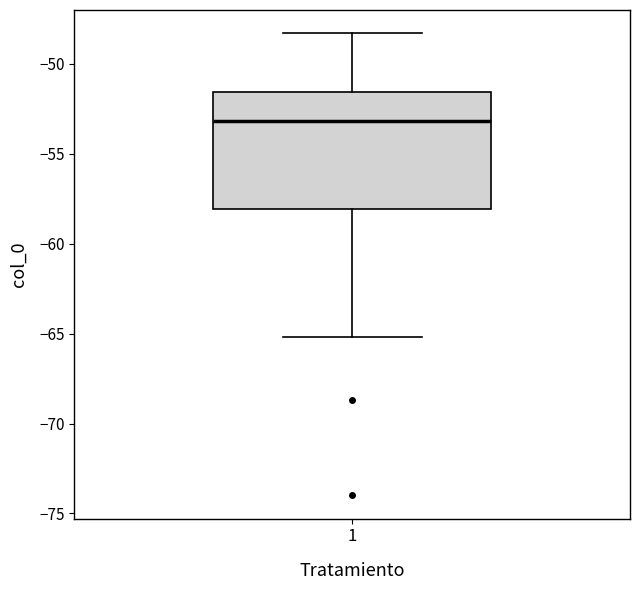

Where does the upper whisker of the box at x = 1 end on the y-axis? The values are not printed on the chart, so give them approximately, as read against the axis.

-48.5